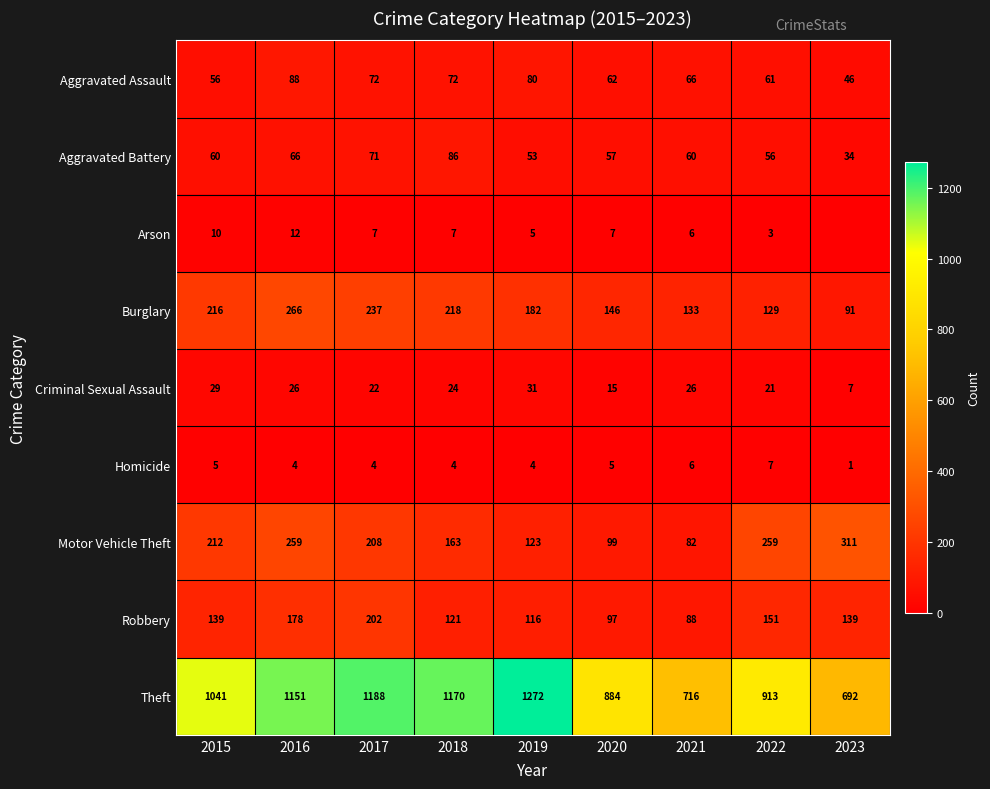

Read the Burglary value at 2020.

146